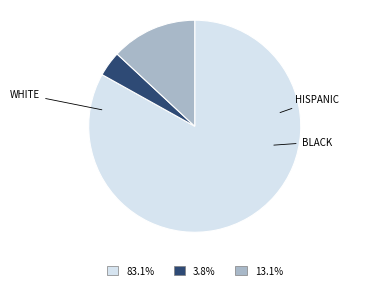

Does any single category account for the majority?

Yes